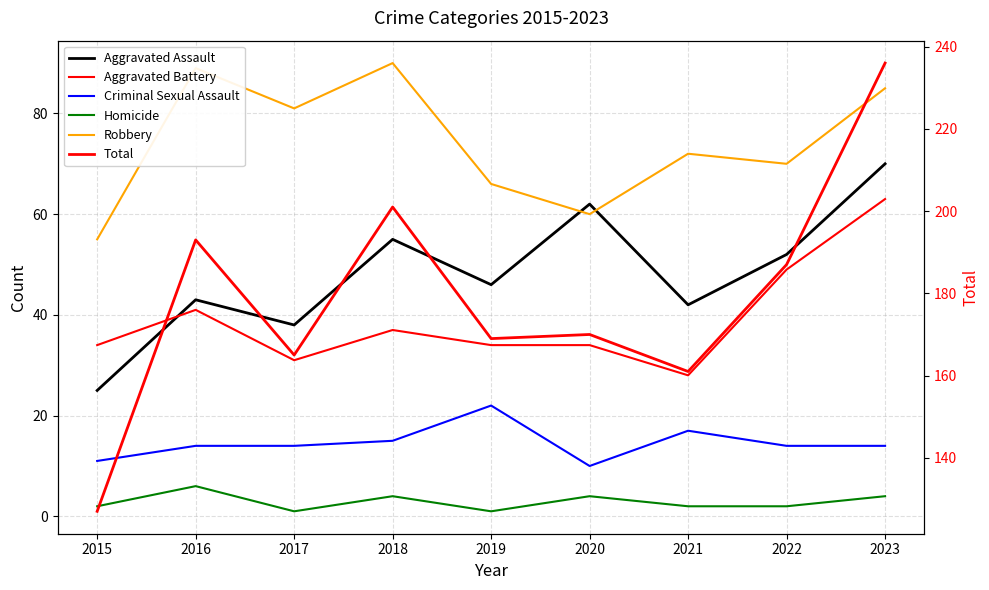

Rank the categories by Robbery value from highest to lowest.

2018, 2016, 2023, 2017, 2021, 2022, 2019, 2020, 2015